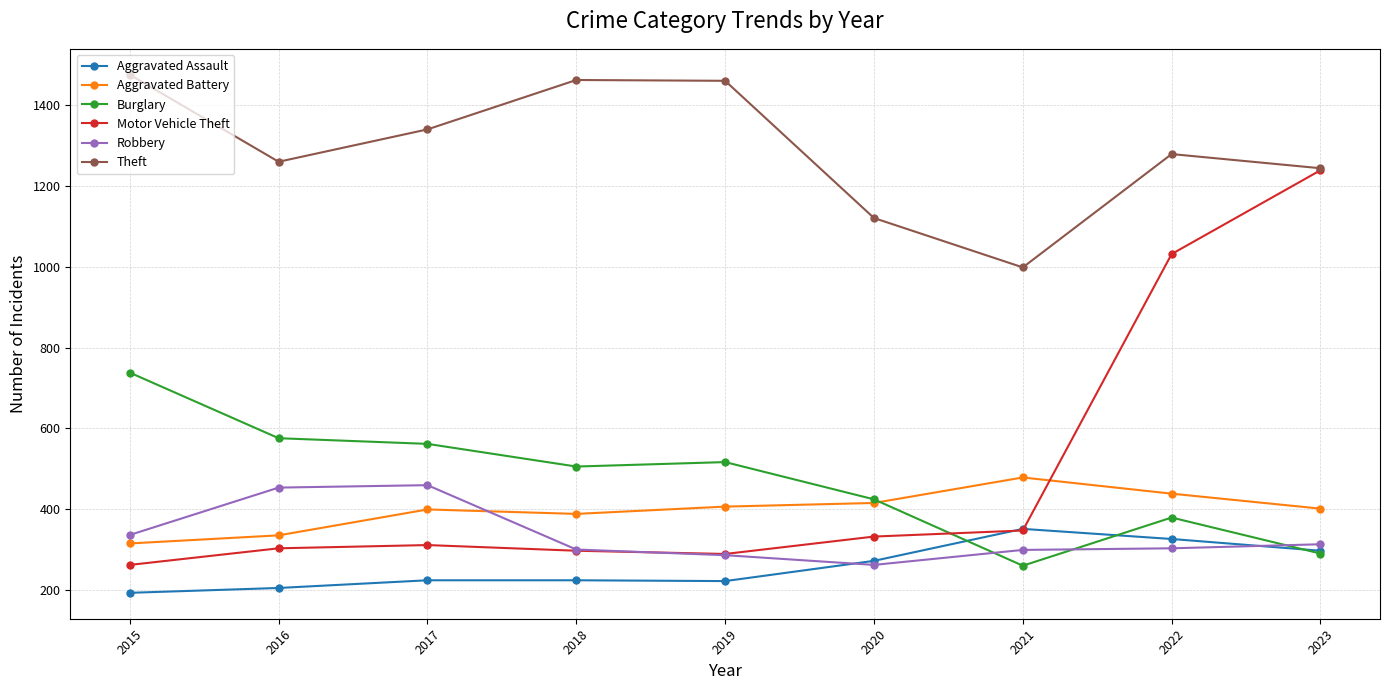

What is the value of the Motor Vehicle Theft point at the 2nd from the left?

304